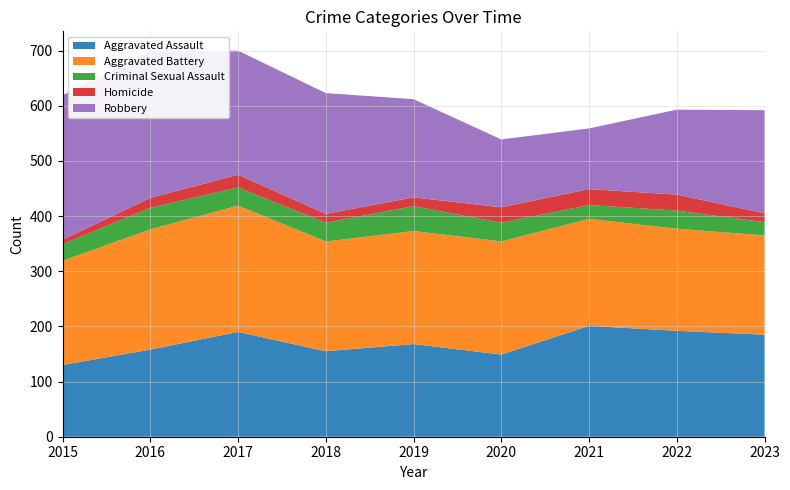

Reading left to right, extract all data points from this chart.

Aggravated Assault: 2015=130	2016=158	2017=190	2018=155	2019=168	2020=149	2021=201	2022=192	2023=185
Aggravated Battery: 2015=189	2016=218	2017=229	2018=199	2019=205	2020=205	2021=194	2022=185	2023=180
Criminal Sexual Assault: 2015=30	2016=39	2017=33	2018=34	2019=45	2020=34	2021=25	2022=33	2023=24
Homicide: 2015=8	2016=18	2017=23	2018=16	2019=16	2020=28	2021=29	2022=29	2023=16
Robbery: 2015=262	2016=266	2017=225	2018=219	2019=178	2020=123	2021=110	2022=154	2023=187